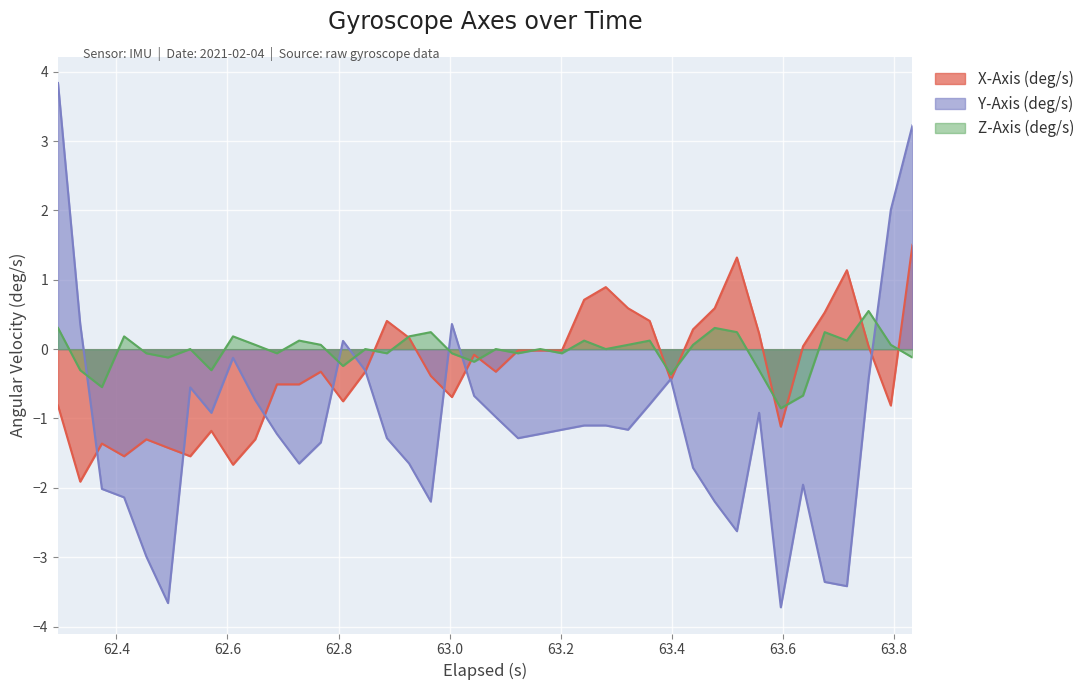

Rank the series by their maximum value, from lowest to highest.

Z-Axis (deg/s), X-Axis (deg/s), Y-Axis (deg/s)